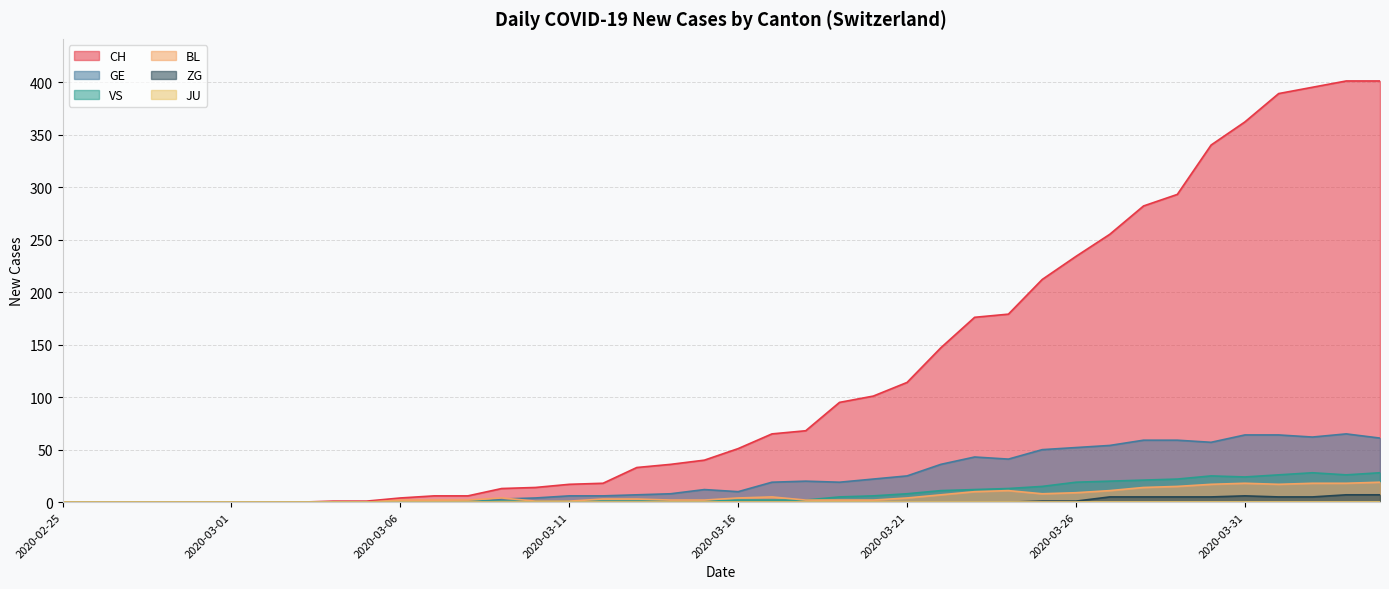

The value of GE at 2020-04-01 is 38. True or false?

False